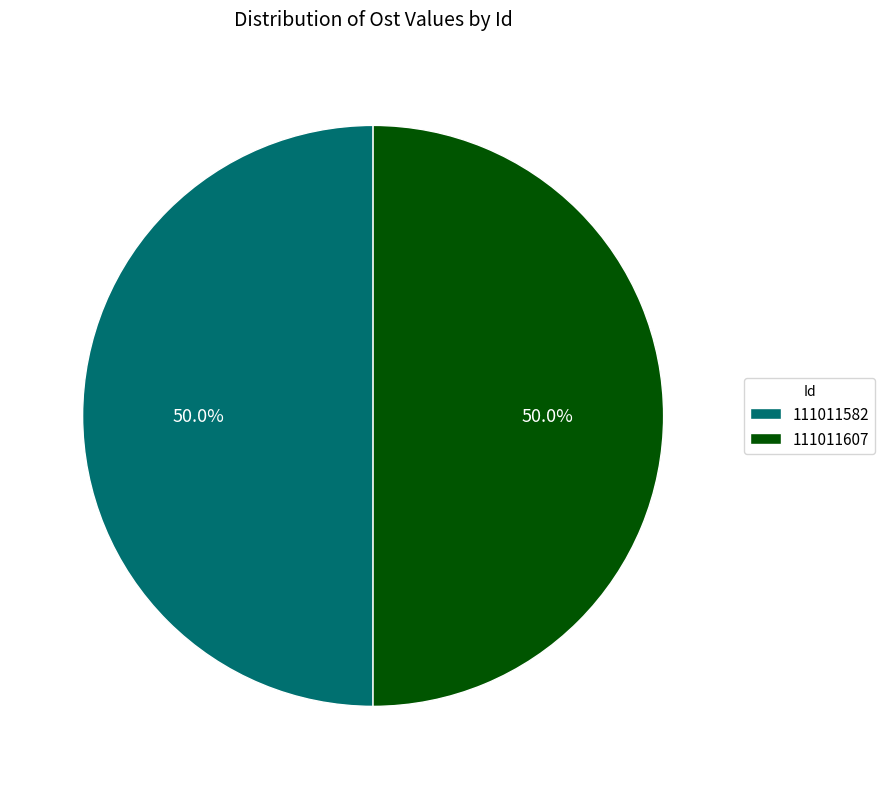

Approximately how many times larger is the value at 111011607 compared to 111011582?

1.0